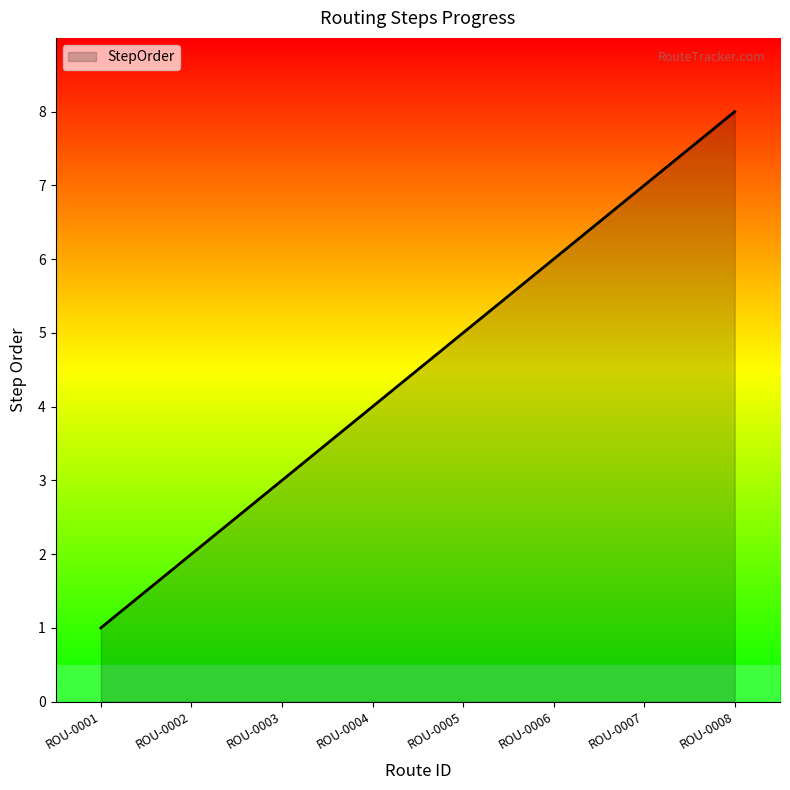

Reading left to right, extract all data points from this chart.

1	2	3	4	5	6	7	8